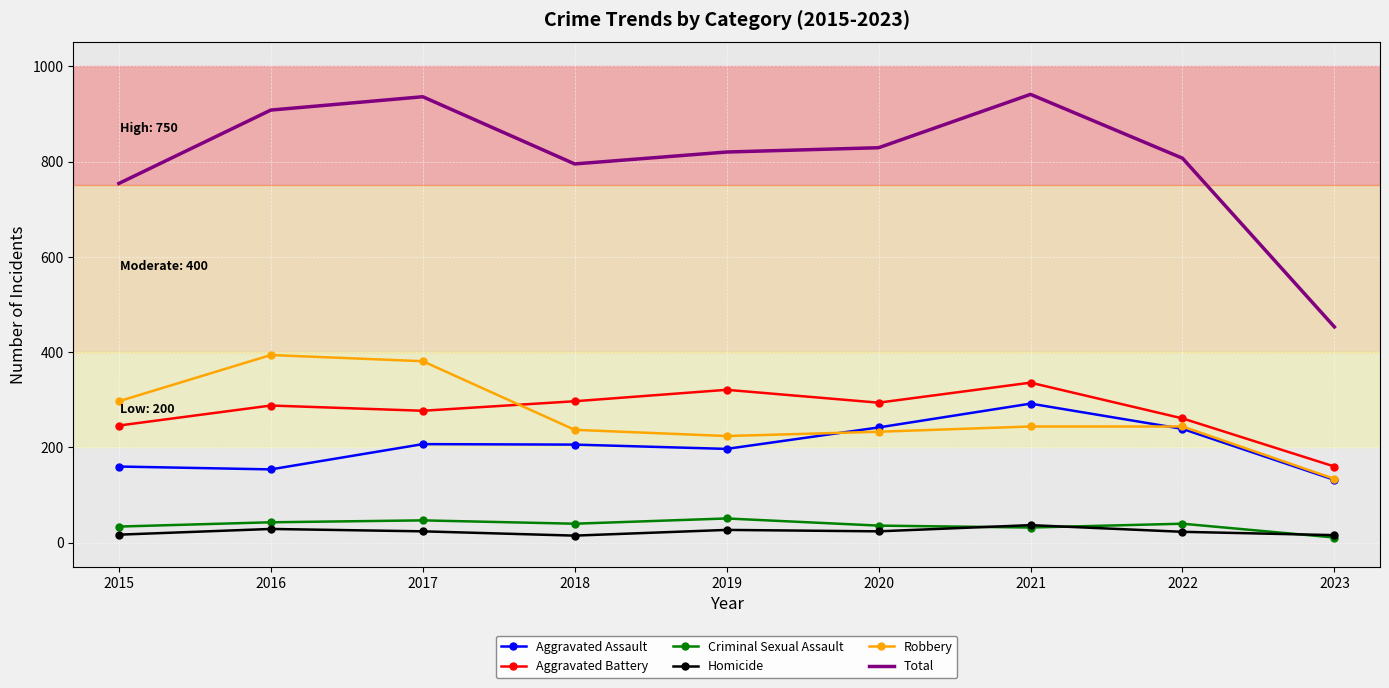

True or false: Aggravated Assault has a value of 353 at 2018.

False